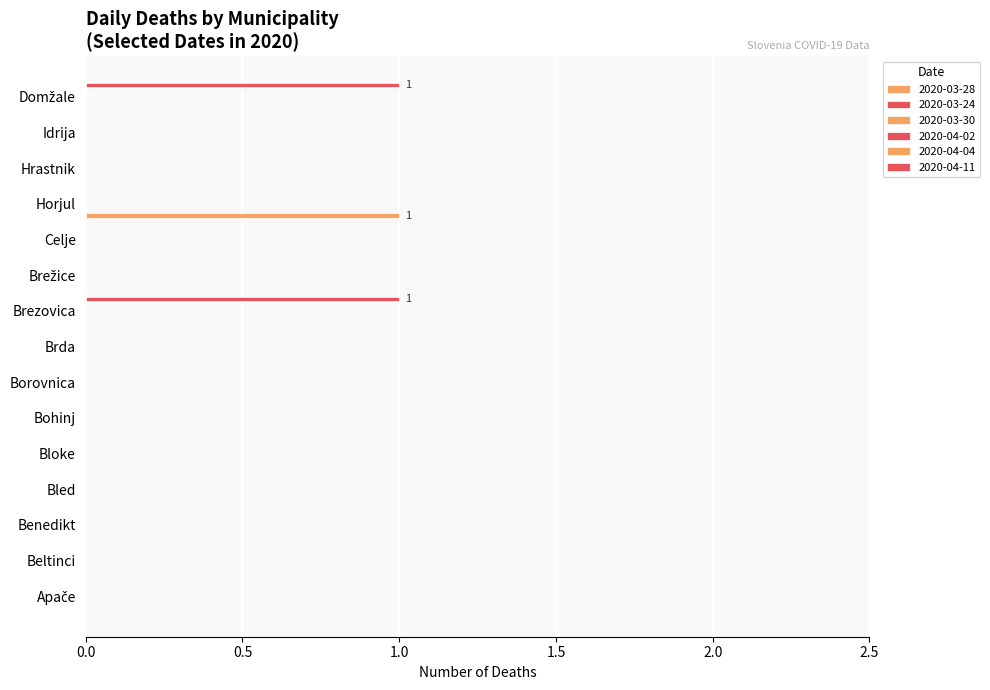

Between Borovnica and Brežice, which series saw the biggest shift?

2020-03-28